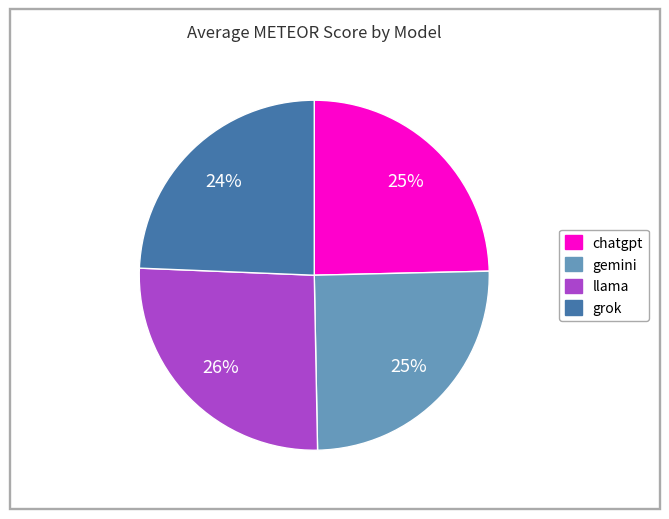

Which slice is the largest?

llama